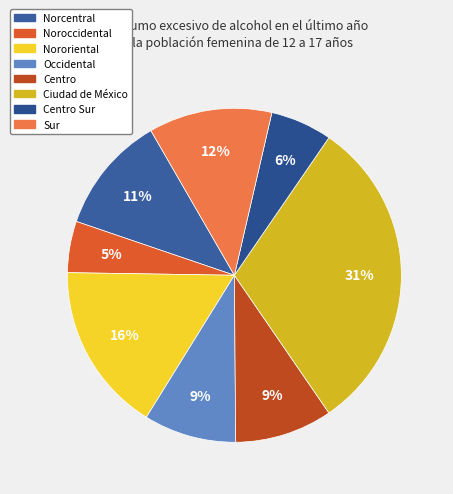

Count the number of slices in the pie.

8